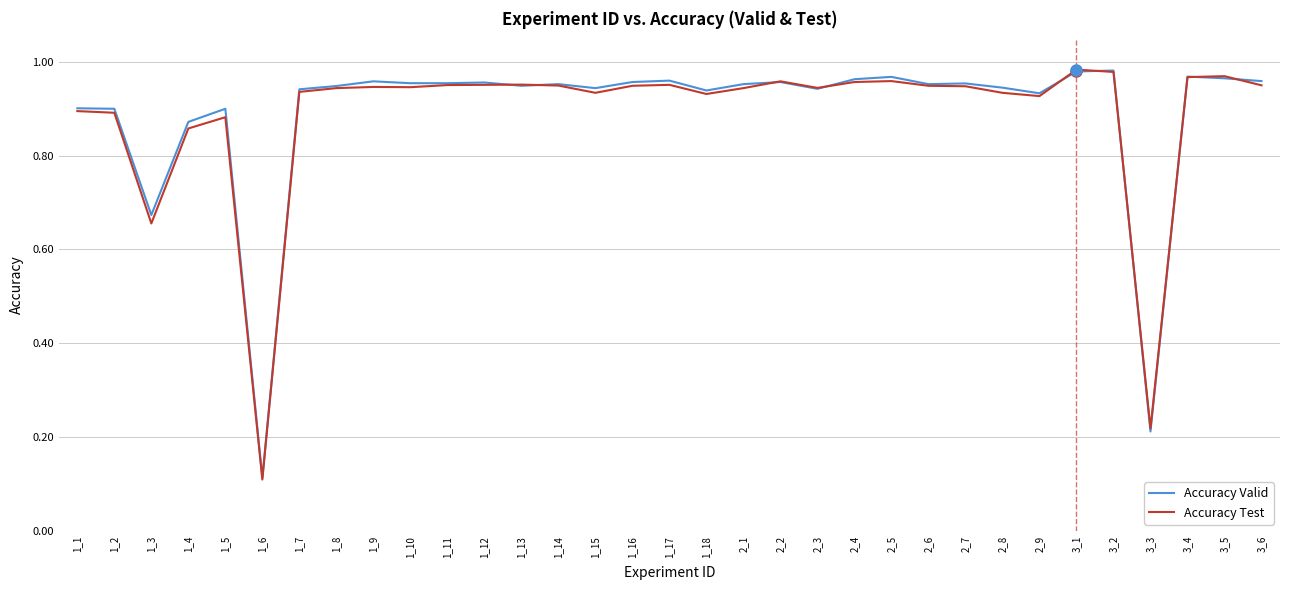

Which label corresponds to the smallest value in the chart?

1_6